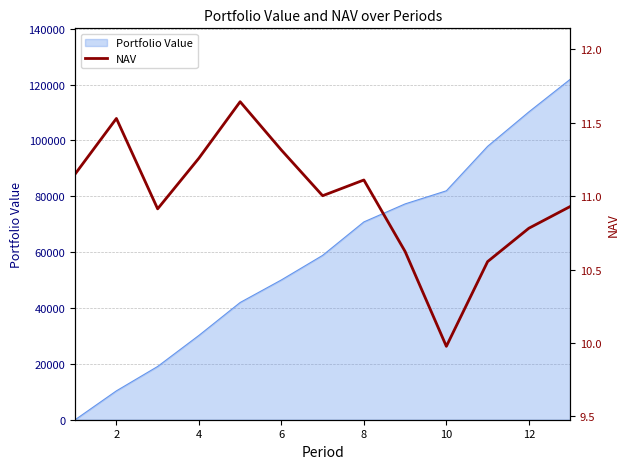

What is the highest value of the Portfolio Value series?

121885.4